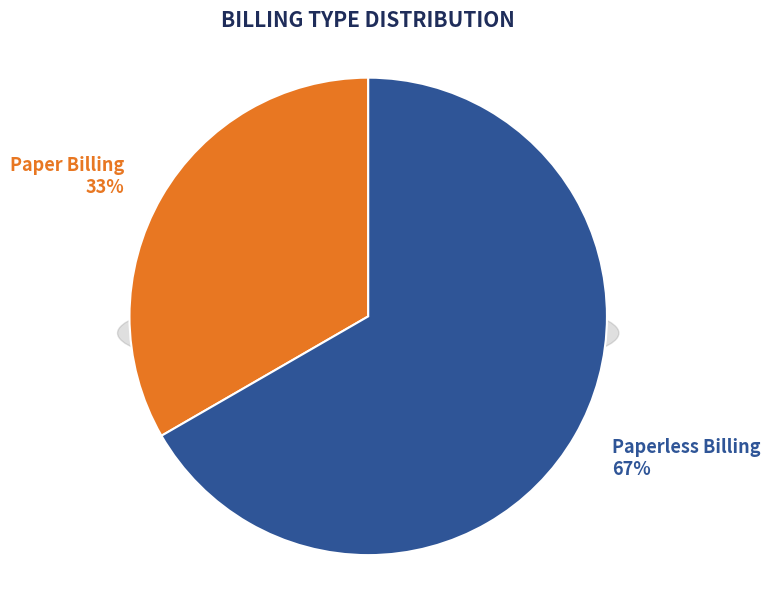

What percentage is NOT represented by Paperless Billing?

33.3%